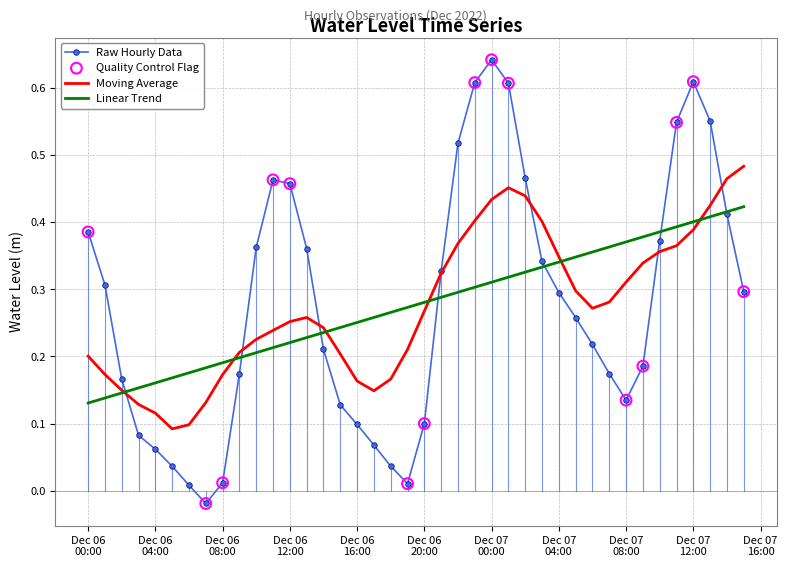

Which series has the largest range (max minus min)?

Raw Hourly Data